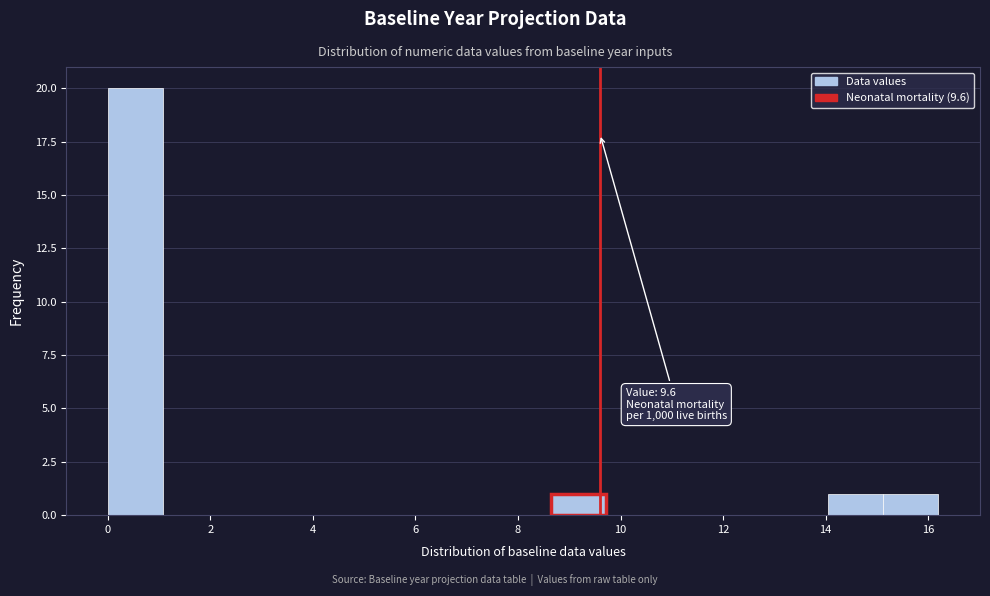

Over which range of the x-axis is the bar tallest?

0.0 to 1.0